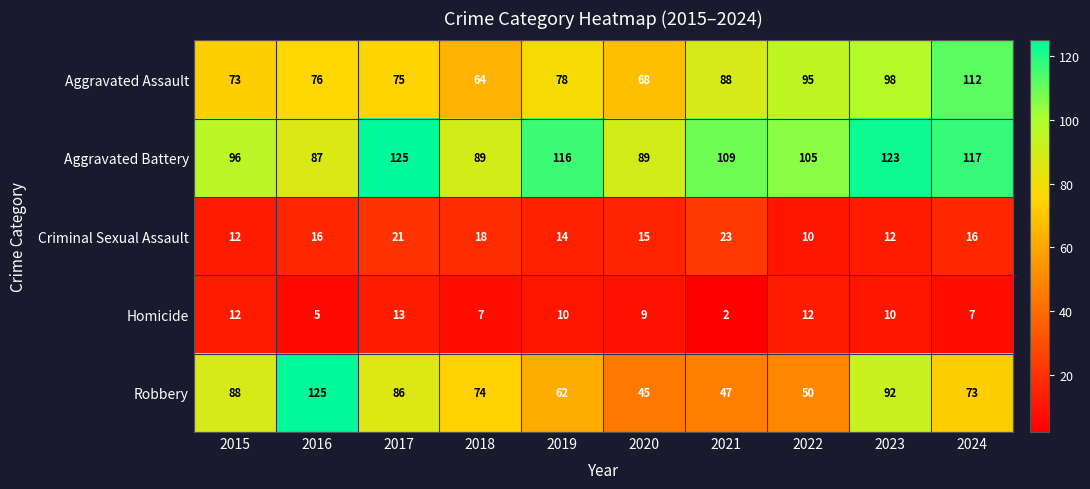

What is the minimum value for Robbery?

45